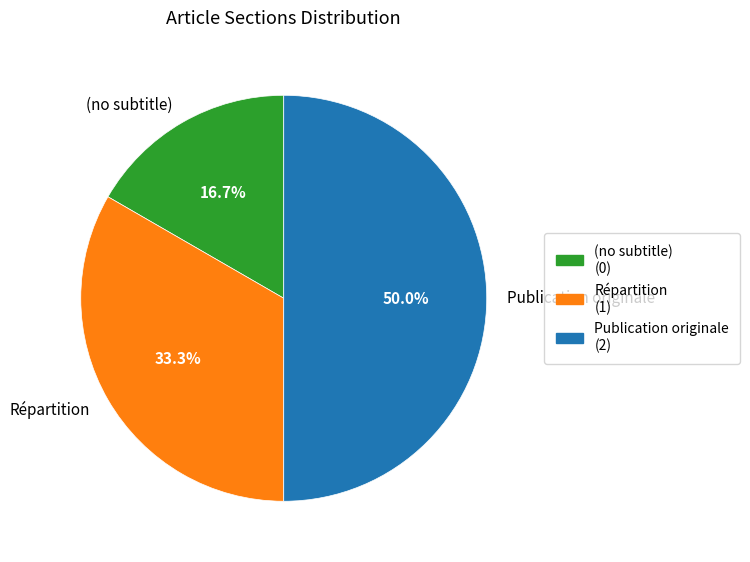

What percentage is the Répartition slice, to the nearest percent?

33%